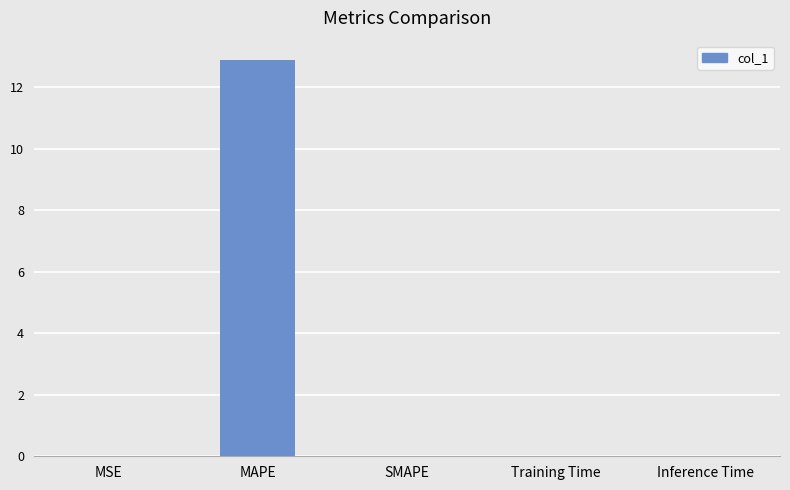

What is the greatest value displayed?

12.9